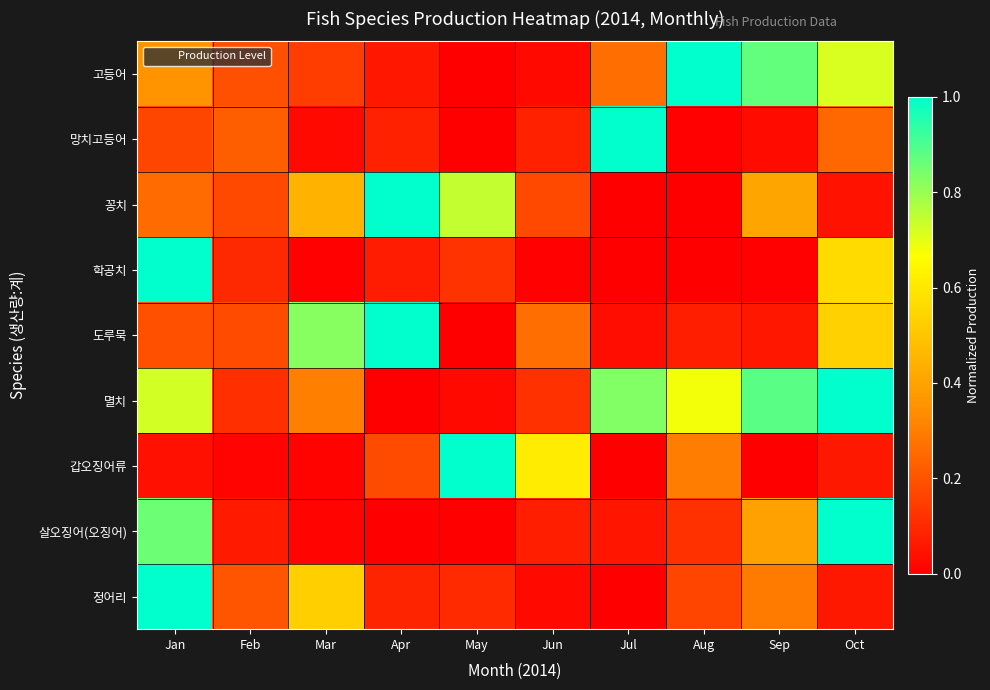

Reading left to right, what are all the values shown in this chart?

고등어: Jan=0.4	Feb=0.2	Mar=0.1	Apr=0.1	May=0.0	Jun=0.0	Jul=0.3	Aug=1.0	Sep=0.9	Oct=0.7
망치고등어: Jan=0.2	Feb=0.2	Mar=0.0	Apr=0.1	May=0.0	Jun=0.1	Jul=1.0	Aug=0.0	Sep=0.0	Oct=0.2
꽁치: Jan=0.3	Feb=0.2	Mar=0.4	Apr=1.0	May=0.7	Jun=0.2	Jul=0.0	Aug=0.0	Sep=0.4	Oct=0.0
학공치: Jan=1.0	Feb=0.1	Mar=0.0	Apr=0.1	May=0.1	Jun=0.0	Jul=0.0	Aug=0.0	Sep=0.0	Oct=0.6
도루묵: Jan=0.2	Feb=0.2	Mar=0.8	Apr=1.0	May=0.0	Jun=0.3	Jul=0.0	Aug=0.1	Sep=0.1	Oct=0.5
멸치: Jan=0.7	Feb=0.1	Mar=0.3	Apr=0.0	May=0.0	Jun=0.1	Jul=0.8	Aug=0.7	Sep=0.9	Oct=1.0
갑오징어류: Jan=0.0	Feb=0.0	Mar=0.0	Apr=0.2	May=1.0	Jun=0.6	Jul=0.0	Aug=0.3	Sep=0.0	Oct=0.1
살오징어(오징어): Jan=0.9	Feb=0.1	Mar=0.0	Apr=0.0	May=0.0	Jun=0.1	Jul=0.1	Aug=0.1	Sep=0.4	Oct=1.0
정어리: Jan=1.0	Feb=0.2	Mar=0.5	Apr=0.1	May=0.1	Jun=0.0	Jul=0.0	Aug=0.2	Sep=0.3	Oct=0.1